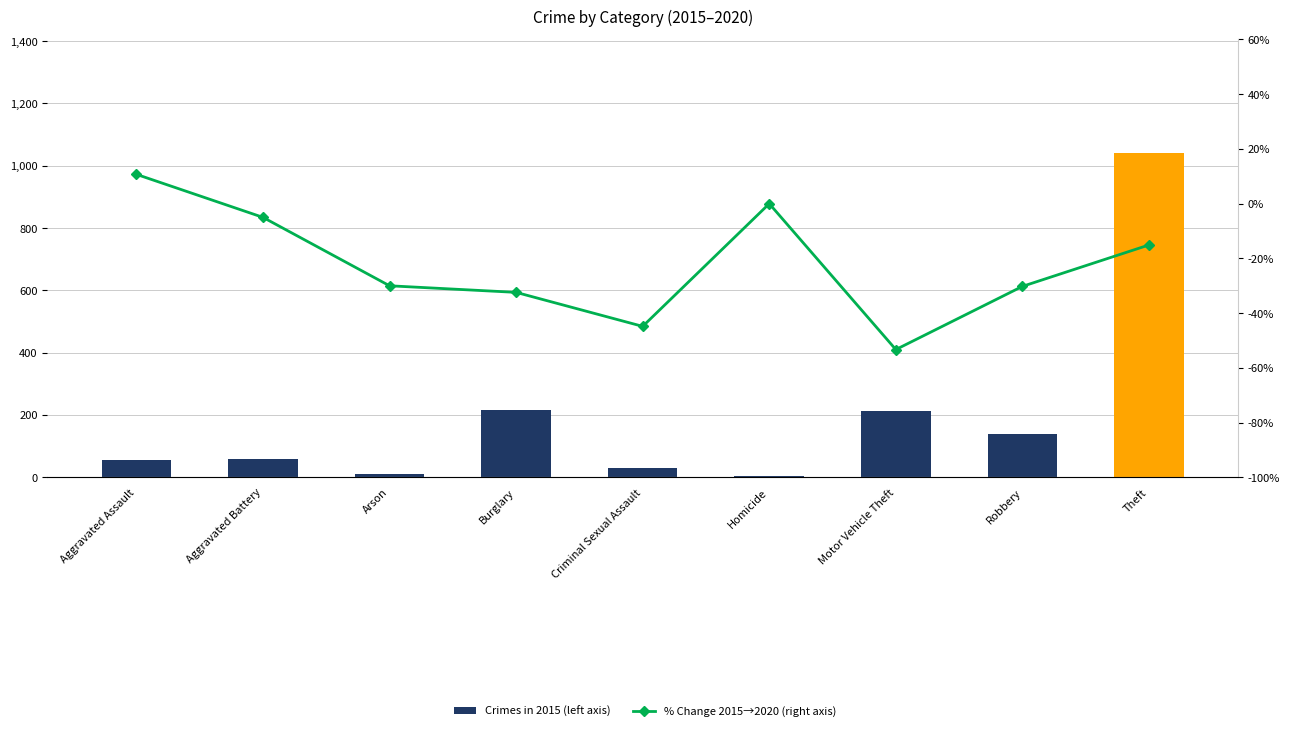

At how many categories does at least one series exceed 483?

1